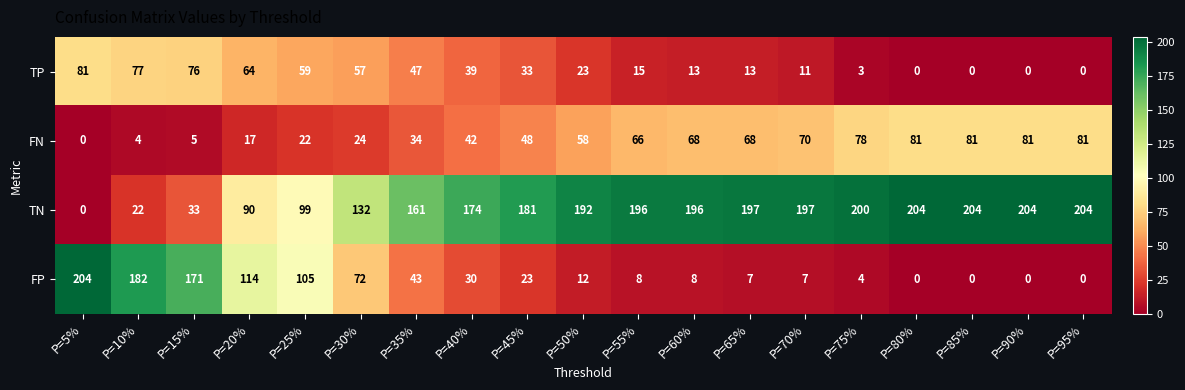

At which label does FP reach its peak?

P=5%